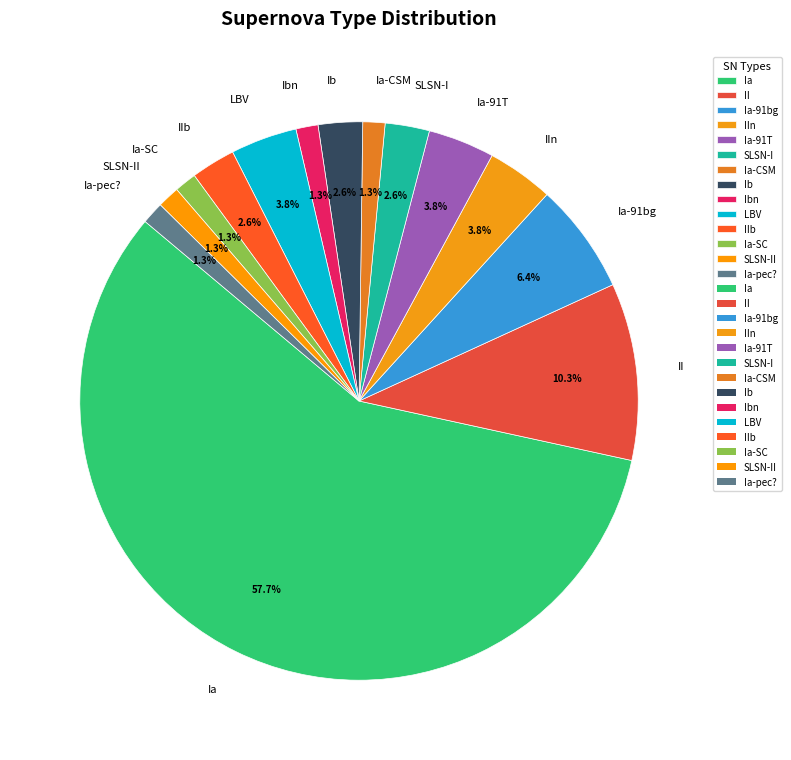

To the nearest percent, what portion does Ia-SC represent?

1%